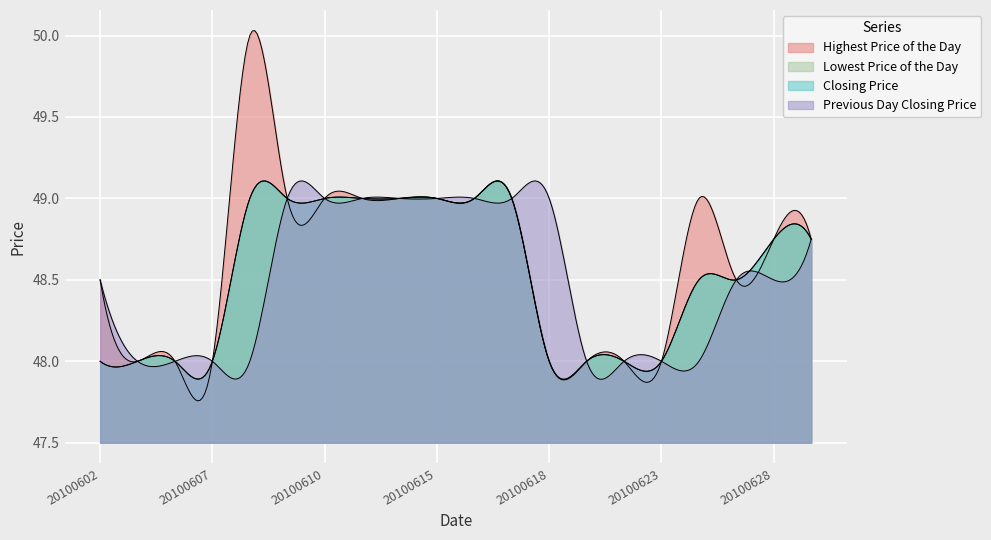

True or false: Lowest Price of the Day and Closing Price intersect in this chart.

False